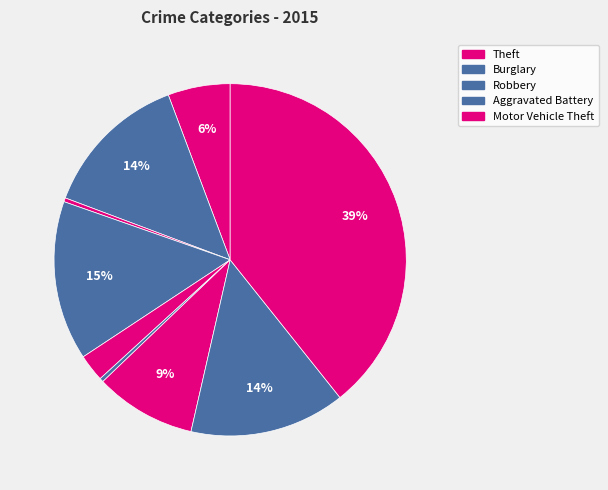

Count the number of slices in the pie.

9